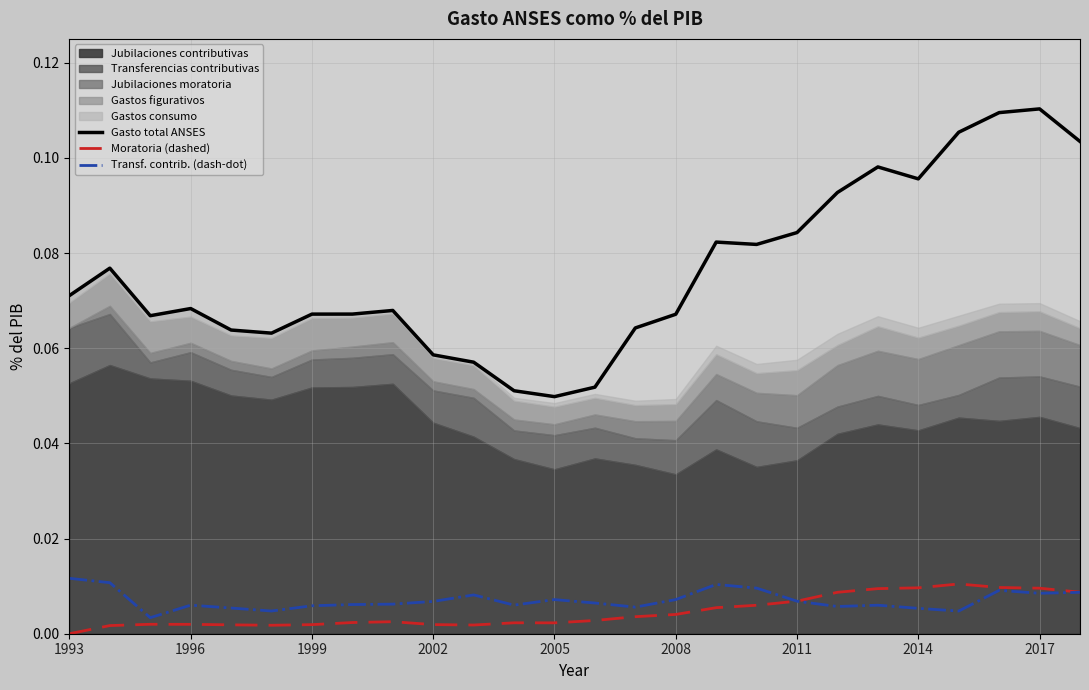

True or false: Moratoria (dashed) and Transf. contrib. (dash-dot) intersect in this chart.

True